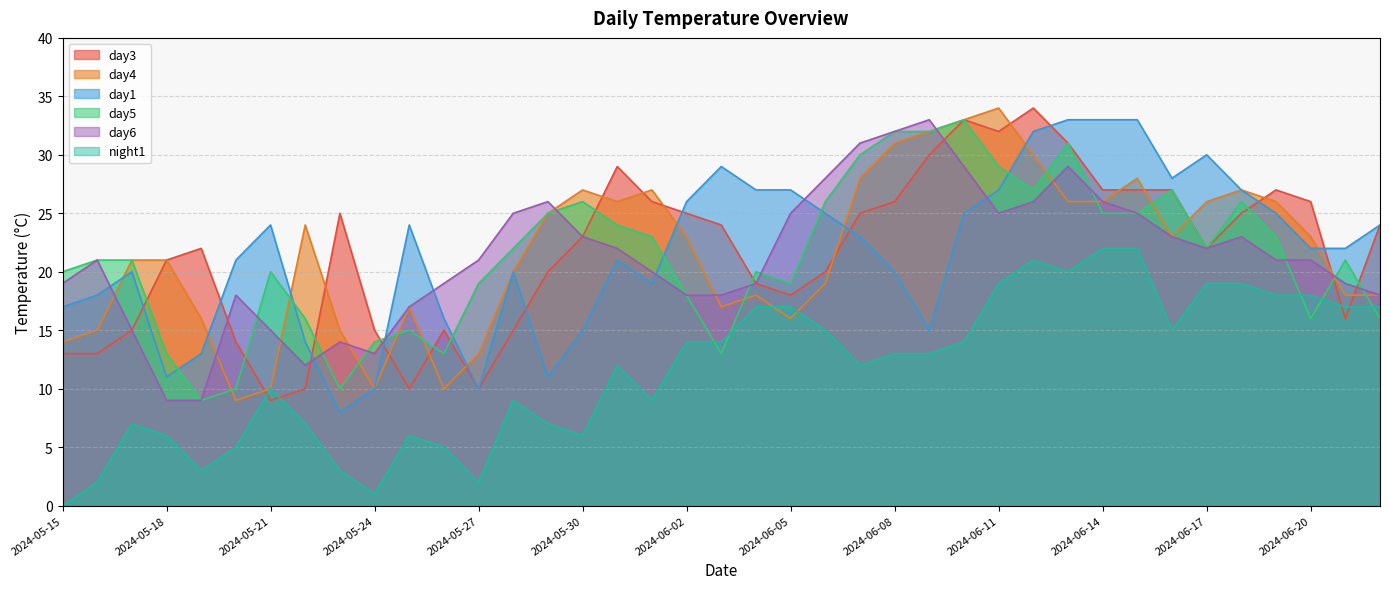

True or false: day5 has more than 1 interior local peaks.

True